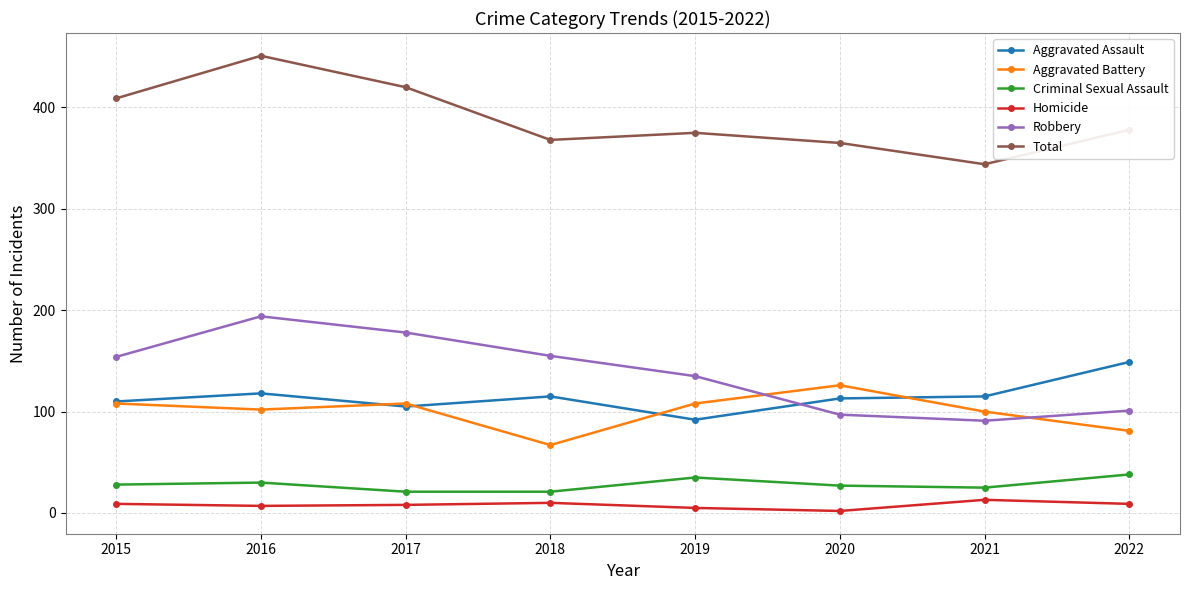

What is the difference between the Robbery values at 2021 and 2020?

6